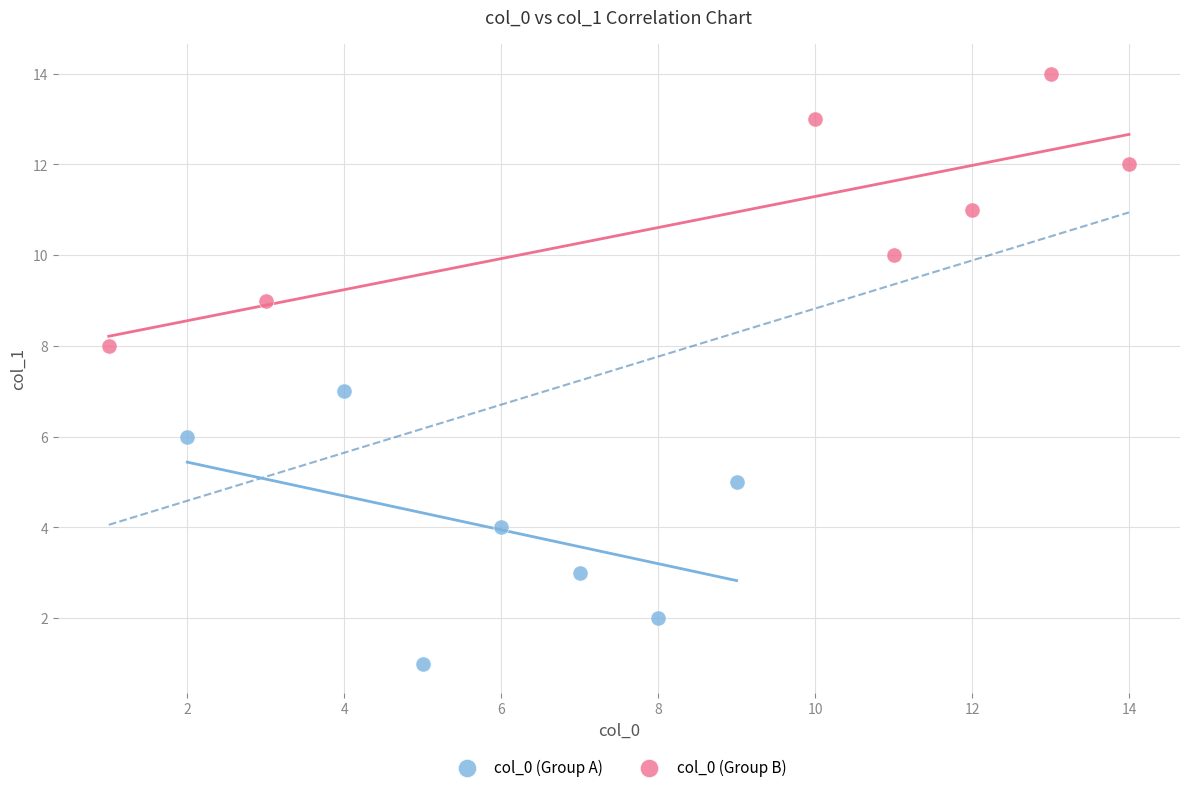

Which series reaches the minimum Y coordinate?

col_0 (Group A)